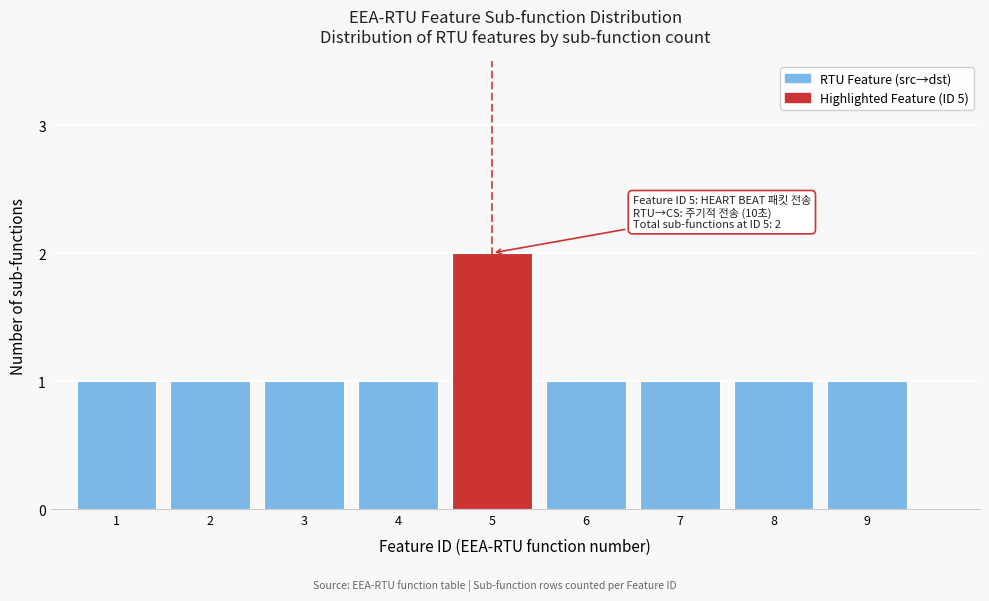

Reading left to right, list all the values displayed in this chart.

1=1	2=1	3=1	4=1	5=2	6=1	7=1	8=1	9=1